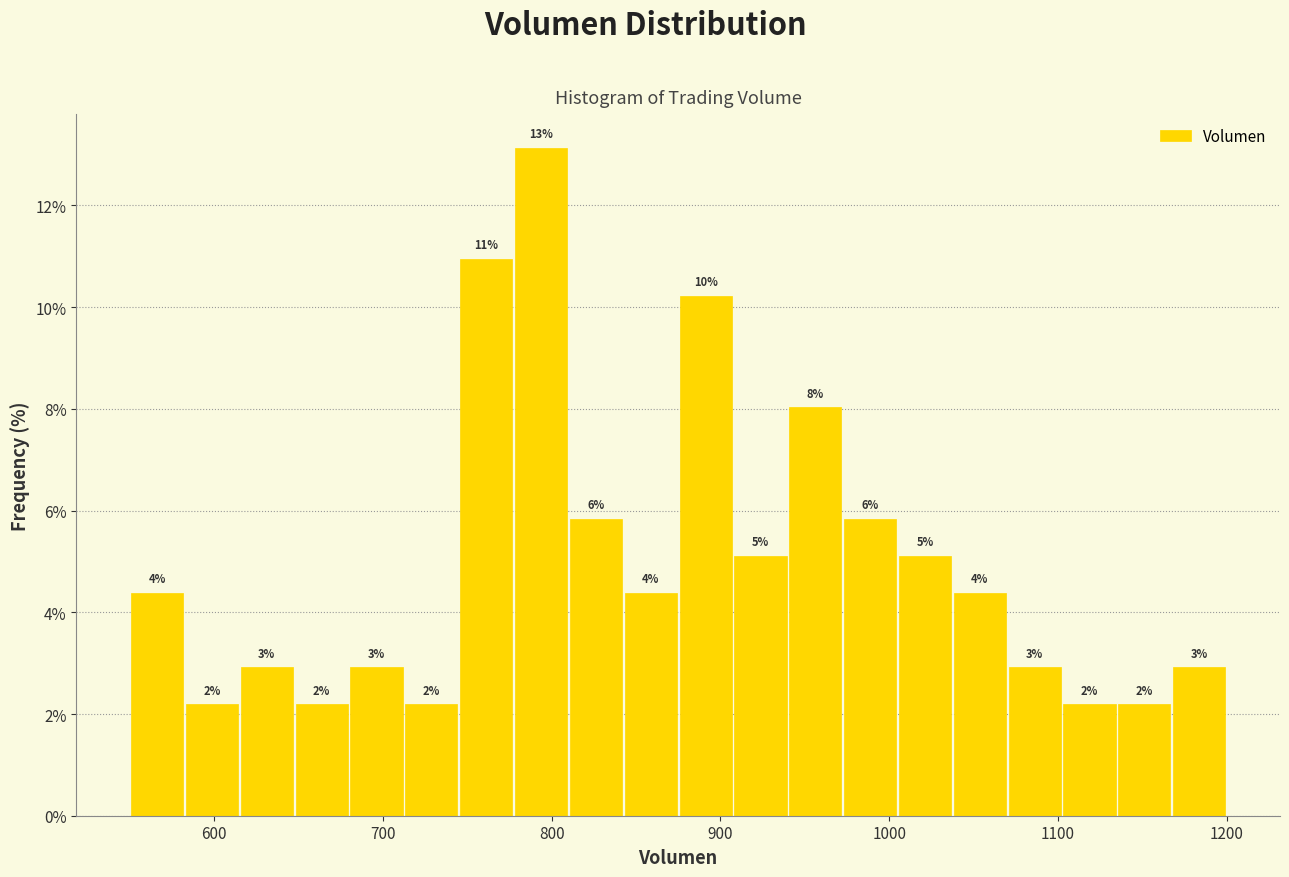

Around what value on the x-axis is the tallest bar? Give the approximate position of its centre, as read against the axis.

790